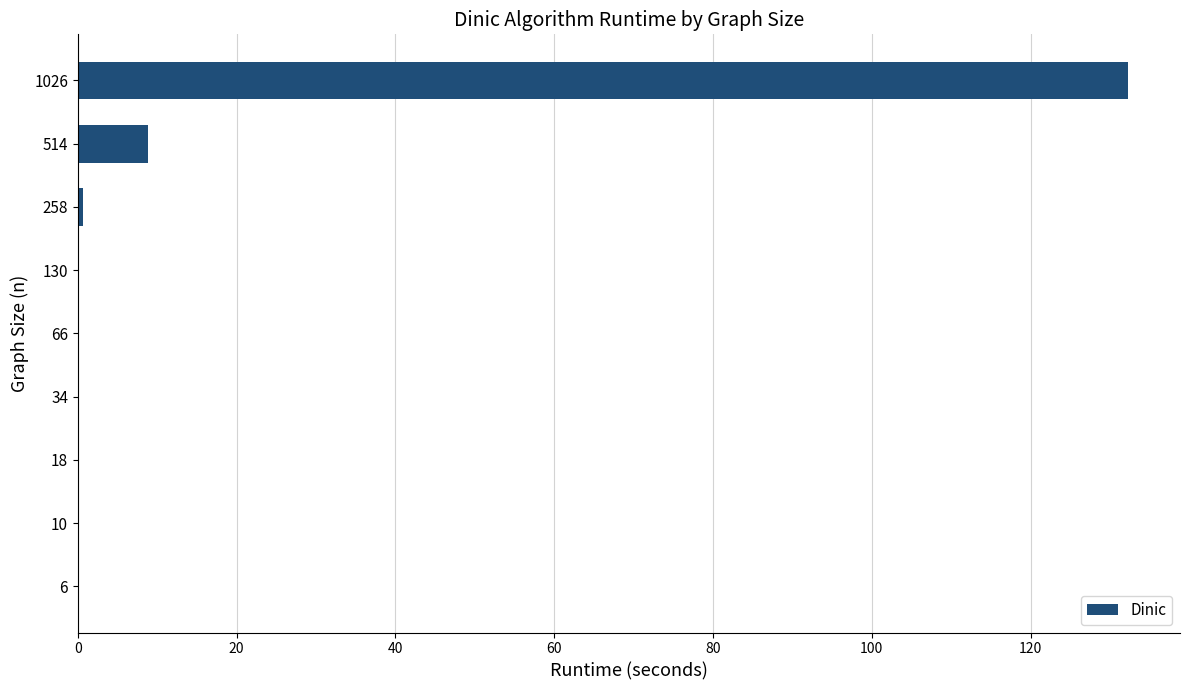

Which category has the highest value across all series?

1026